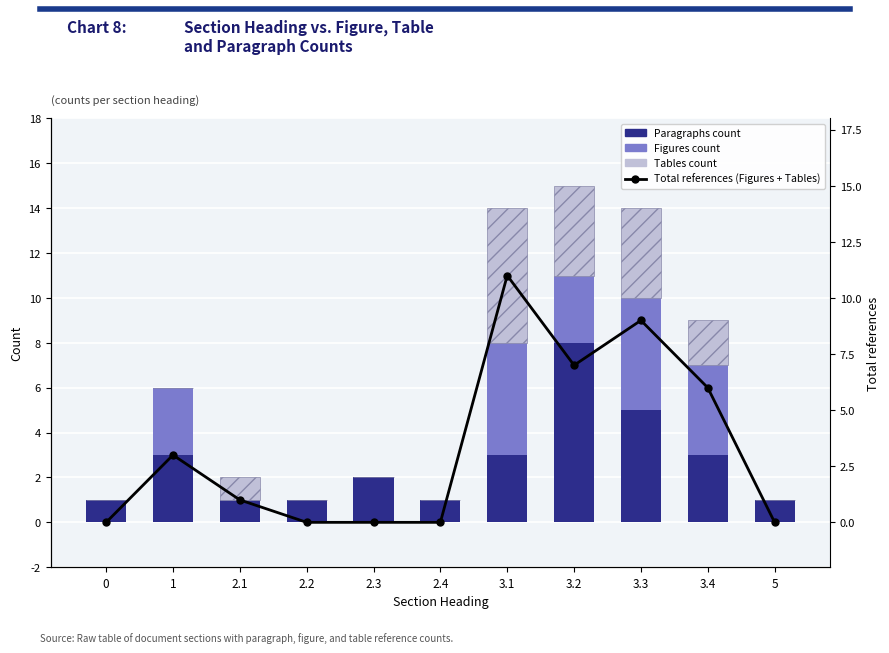

Reading left to right, list all the values displayed in this chart.

Paragraphs count: 1	3	1	1	2	1	3	8	5	3	1
Figures count: 0	3	0	0	0	0	5	3	5	4	0
Tables count: 0	0	1	0	0	0	6	4	4	2	0
Total references (Figures + Tables): 0	3	1	0	0	0	11	7	9	6	0